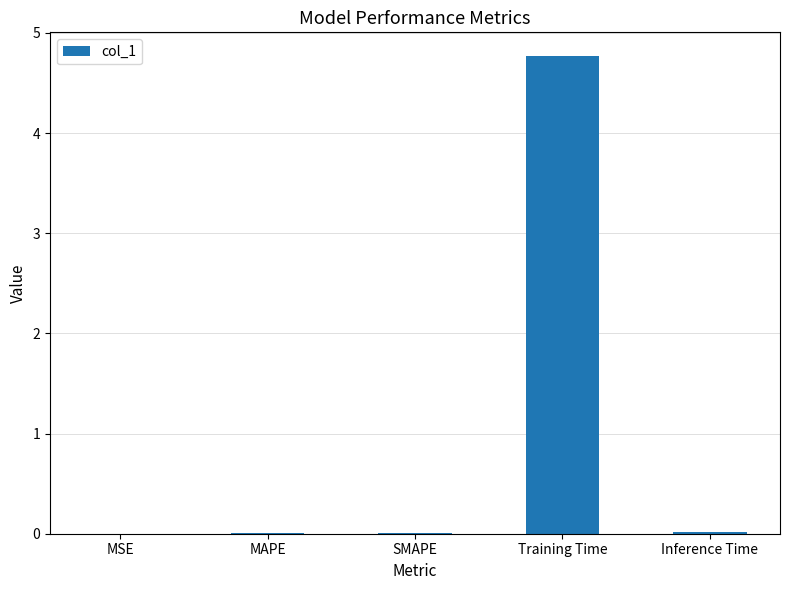

What is the sum of all values?

4.8